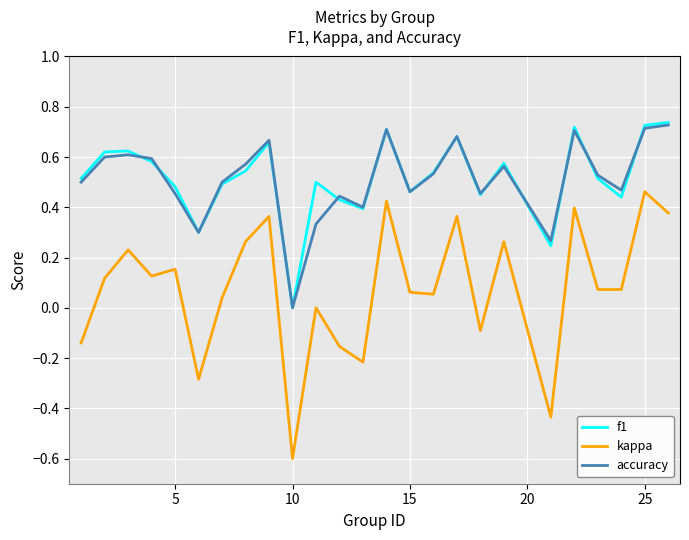

What is the smallest value displayed?

-0.6